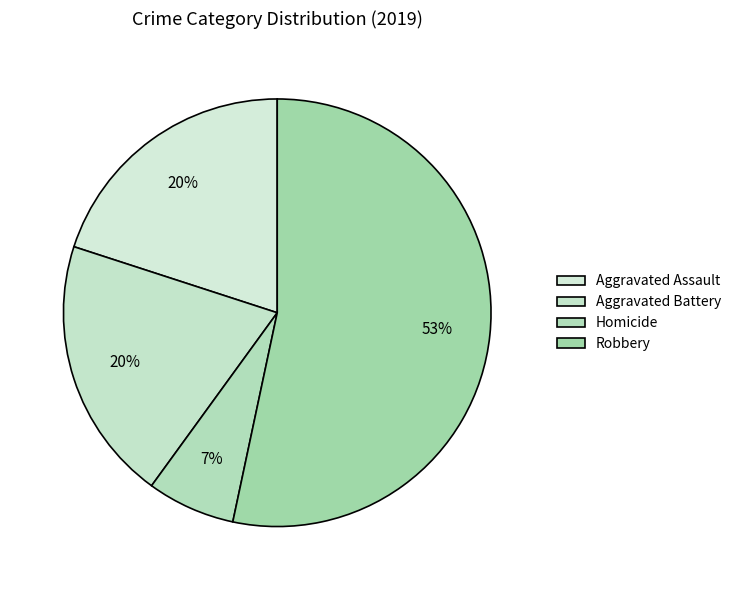

How many slices are in this pie chart?

4